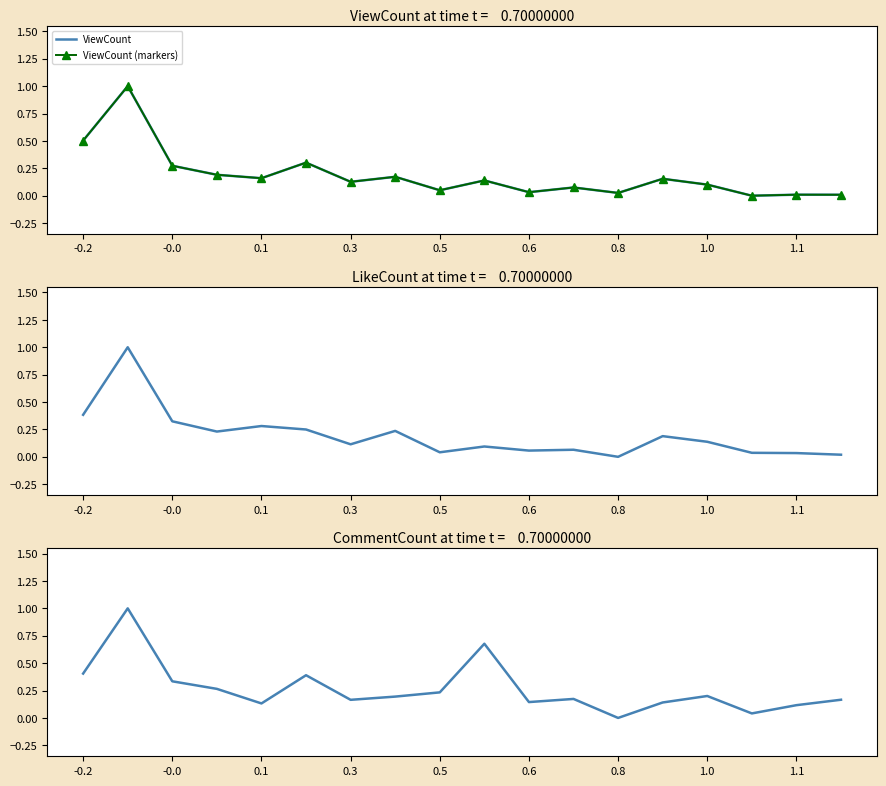

How many values in the ViewCount series exceed 0?

17